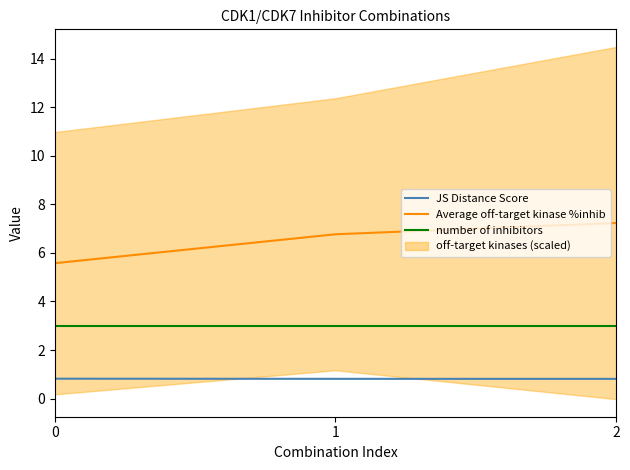

At which label does JS Distance Score reach its minimum?

2